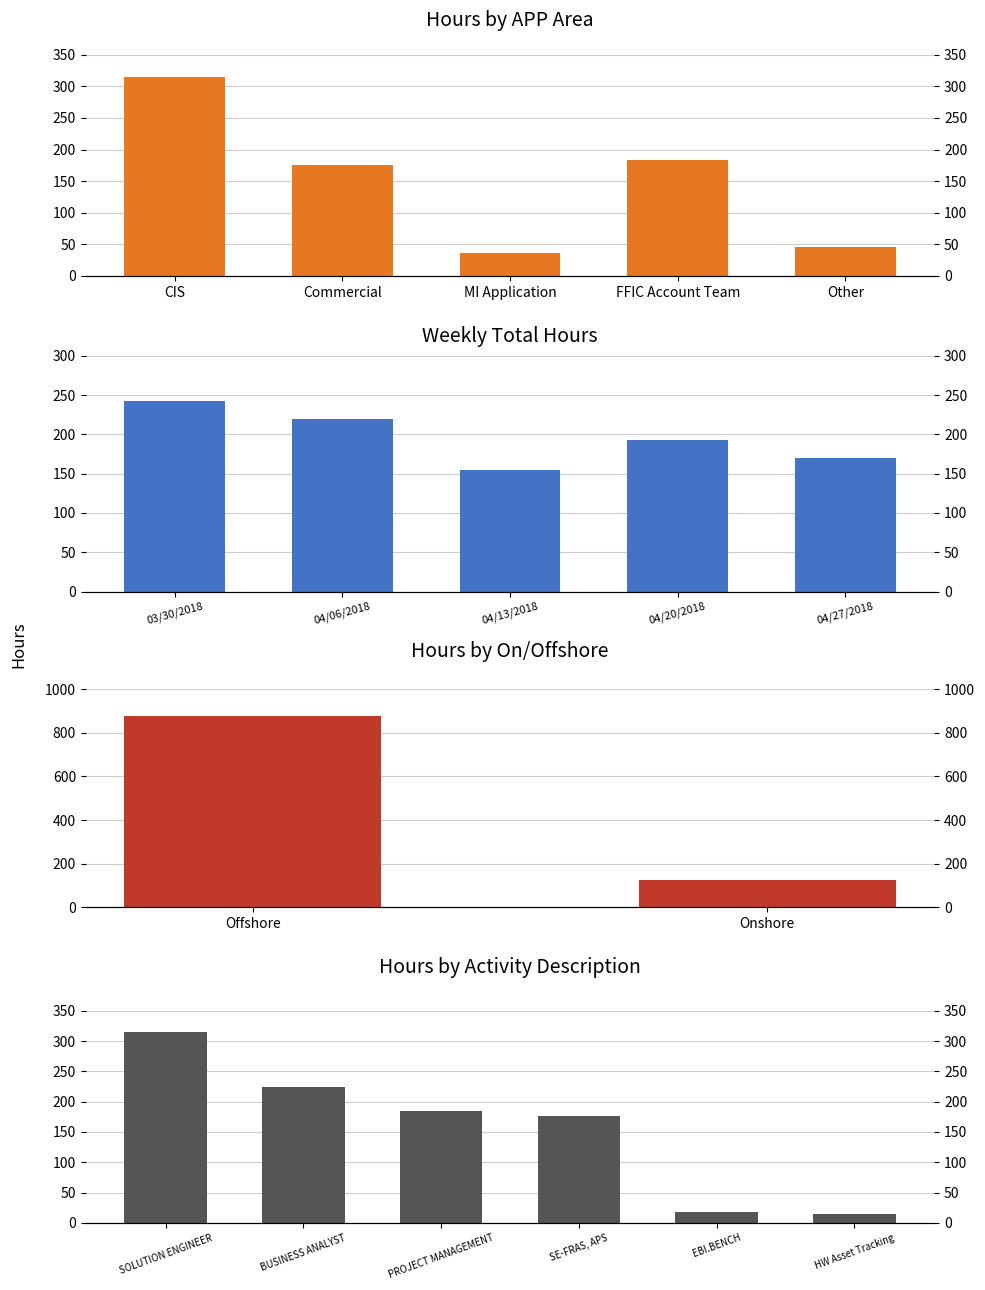

What value does the data have at SOLUTION ENGINEER?

315